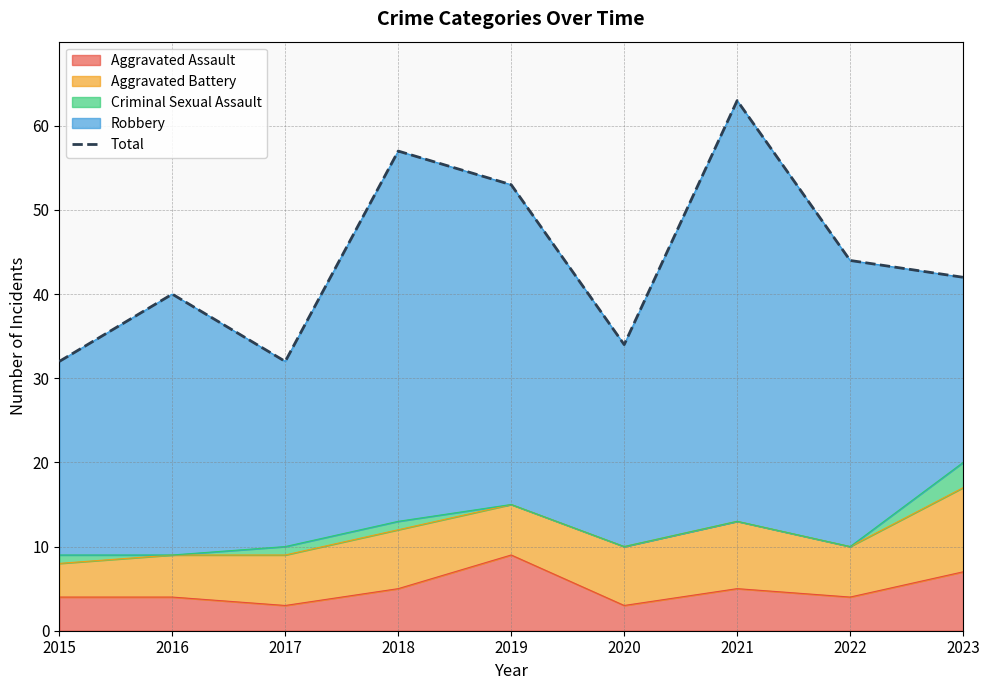

What is the value of the 7th point from the left?

63